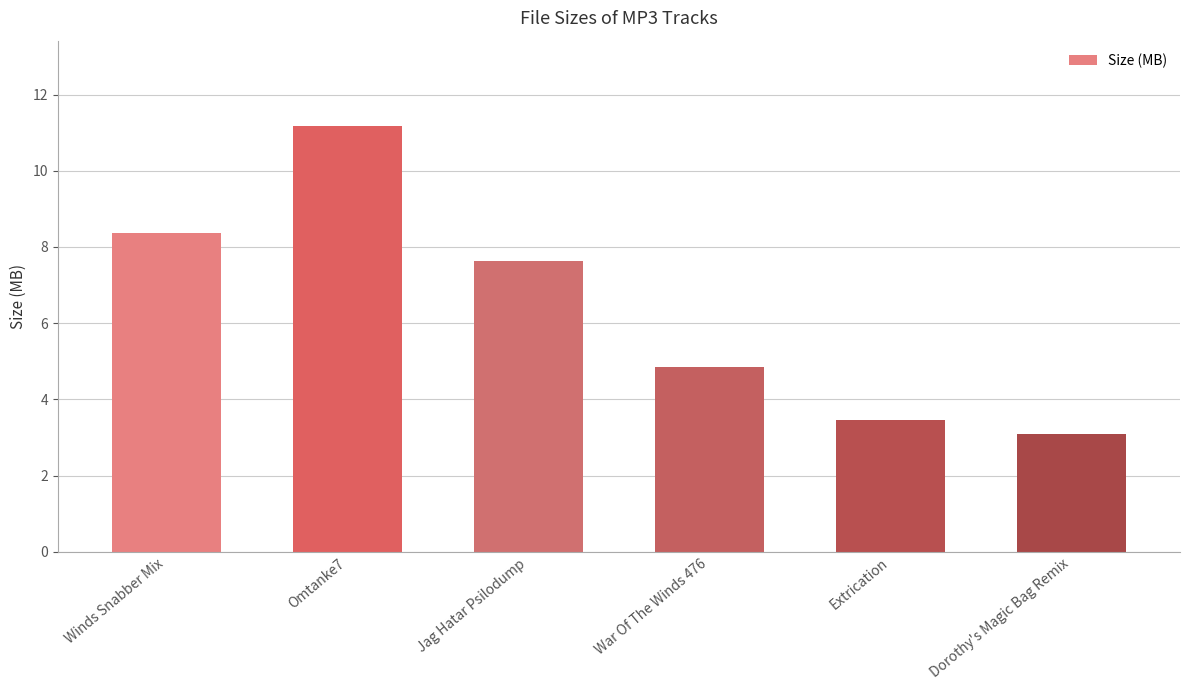

What is the change in value from Jag Hatar Psilodump to Extrication?

-4.2